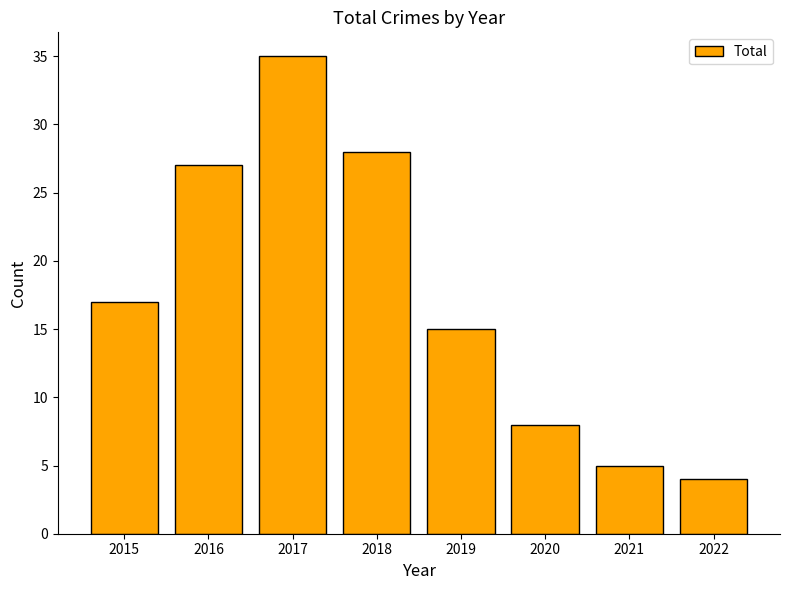

What is the difference between the second highest and second lowest values?

23